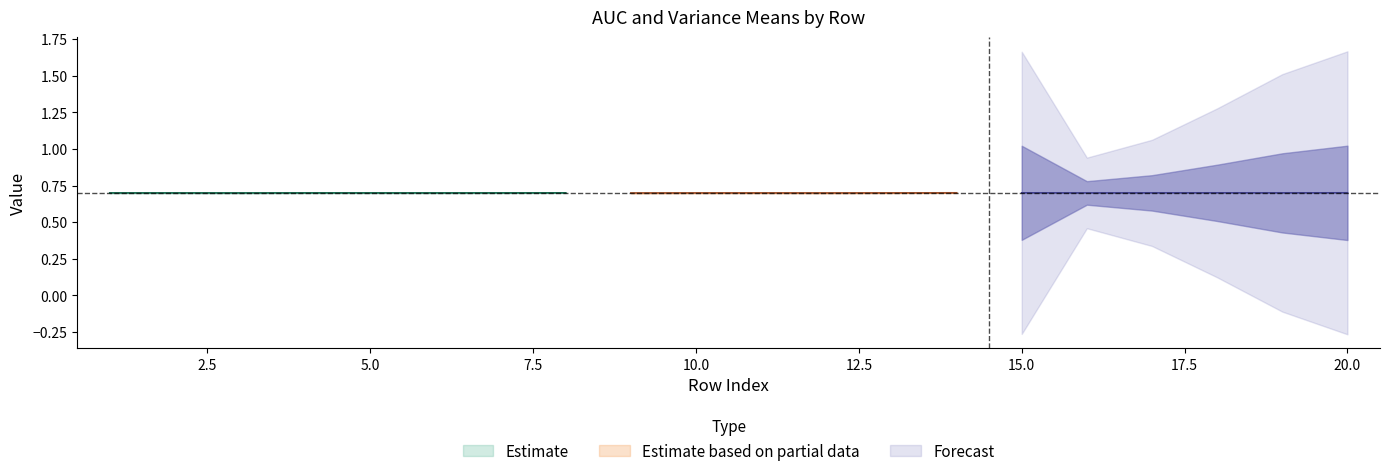

Which category has the highest value in the R2AUC_MEAN series?

20